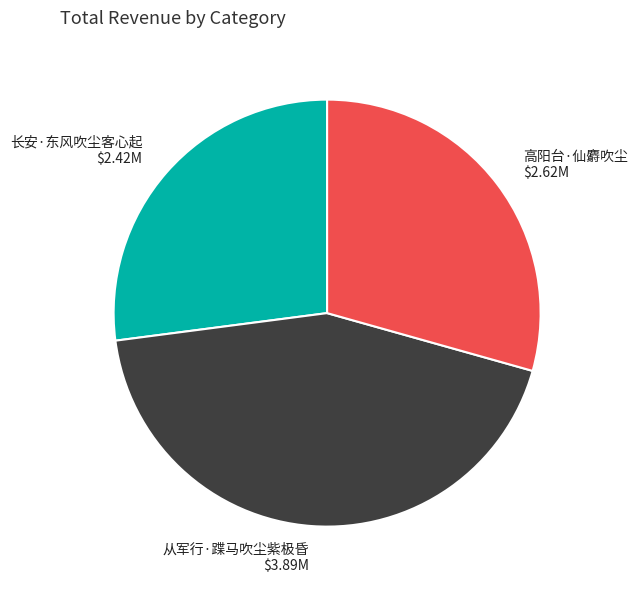

Is the sum of 从军行·蹀马吹尘紫极昏 and 高阳台·仙麝吹尘 greater than half?

Yes